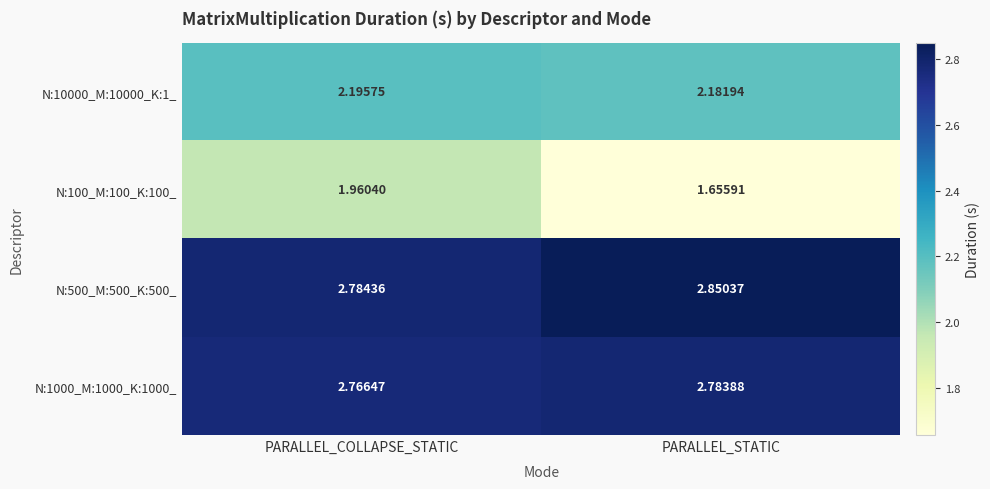

Where is N:500_M:500_K:500_ nearest to the value 2?

PARALLEL_COLLAPSE_STATIC